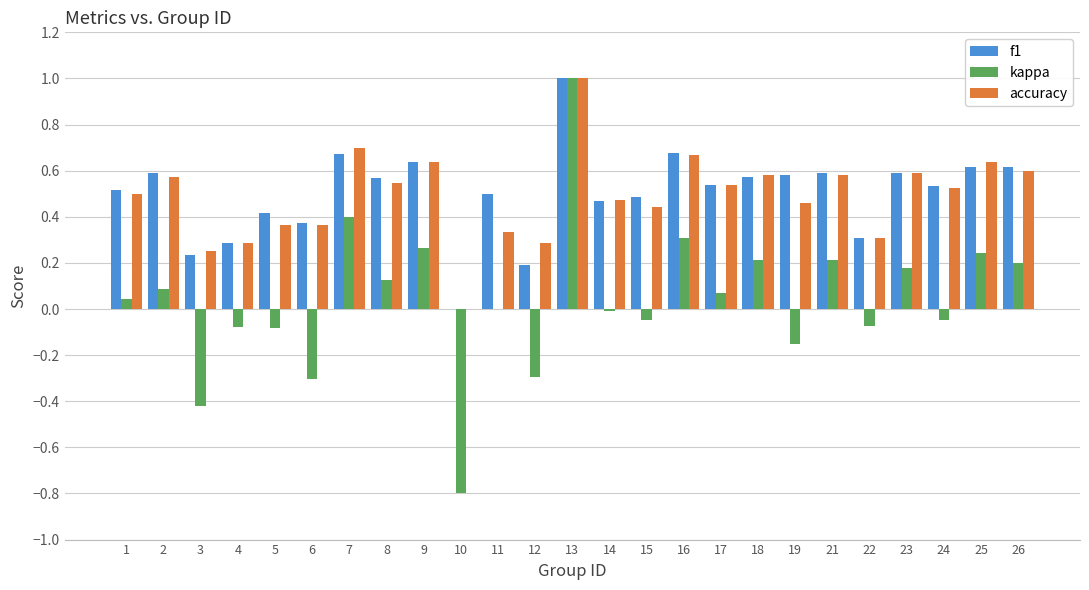

How many categories are shown in the chart?

25